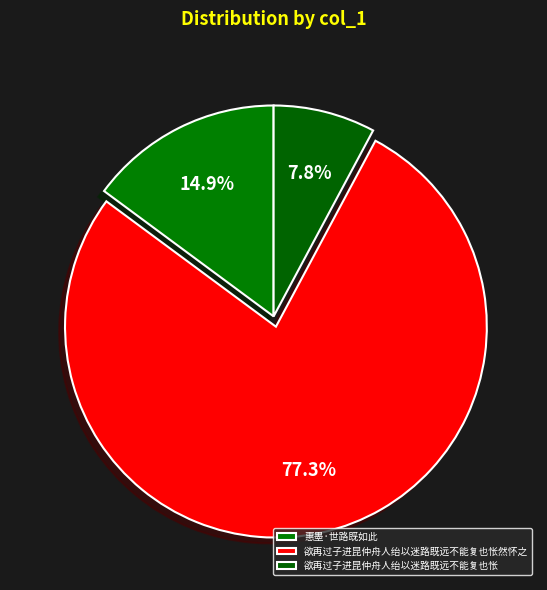

What percentage do 欲再过子进昆仲舟人绐以迷路既远不能复也怅然怀之 and 惠墨·世路既如此 together represent?

92.2%